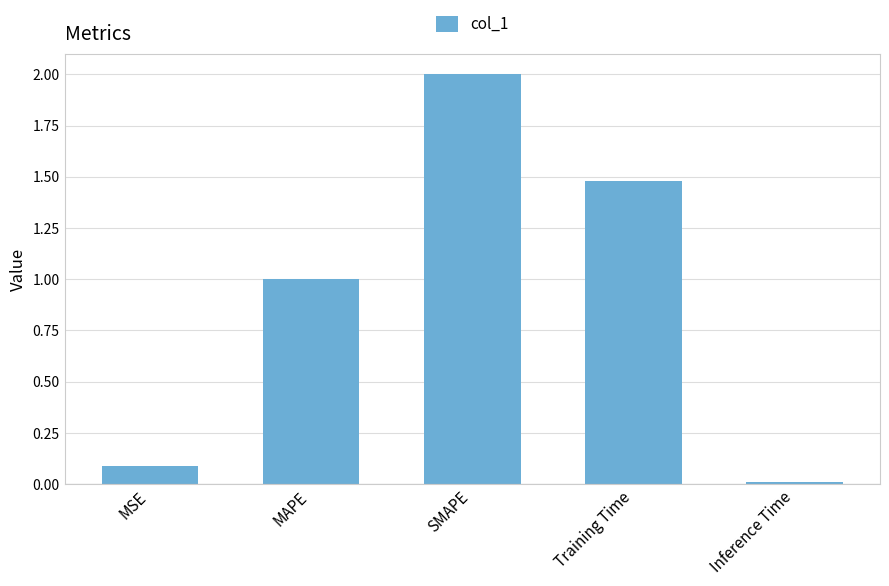

At which label is the value closest to 1?

MAPE